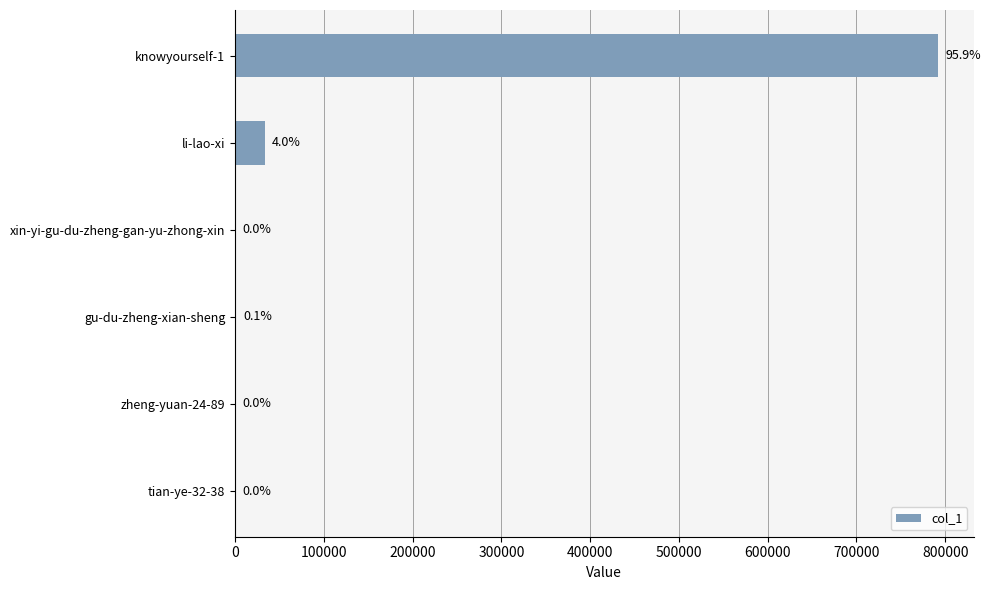

Are the bars grouped side by side (vs. stacked)?

No